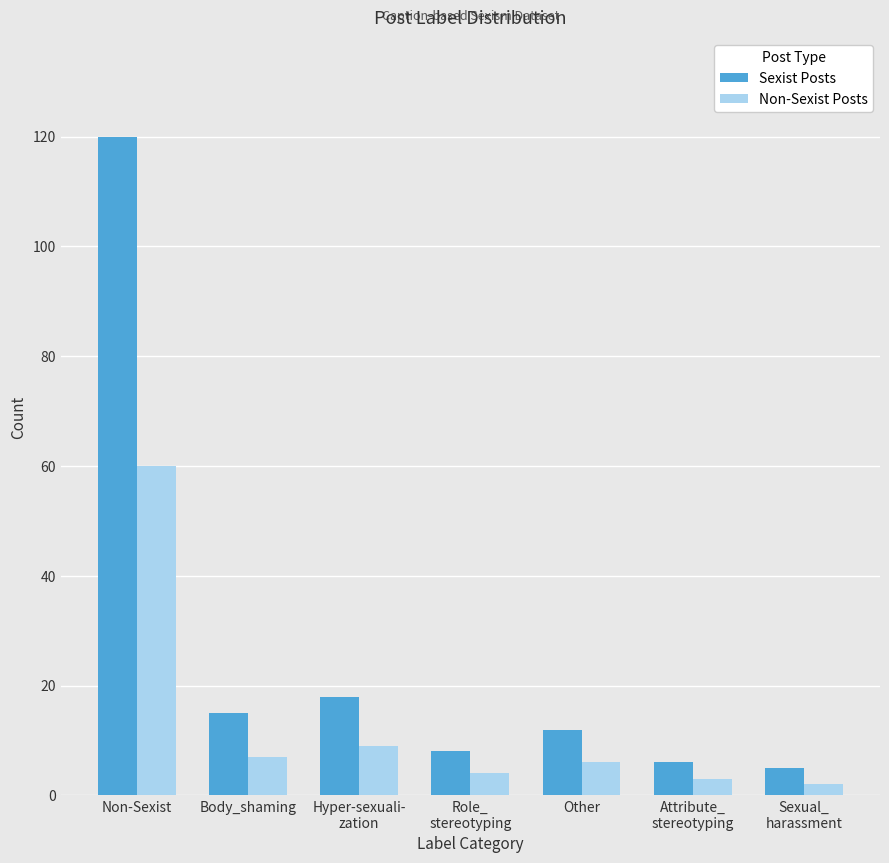

How many groups of bars are there?

7